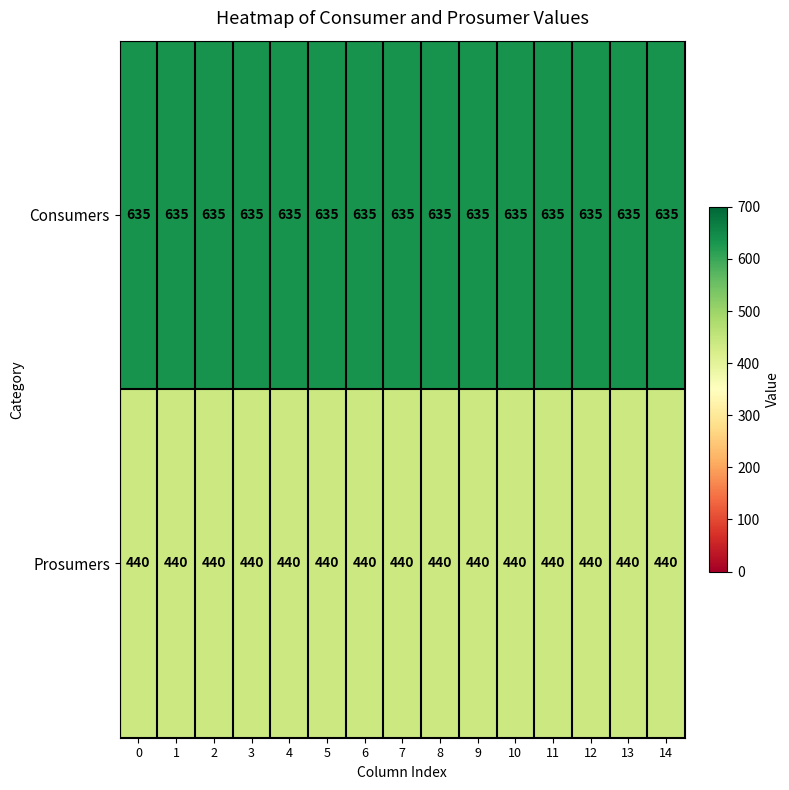

What is the sum of all Prosumers values?

6600